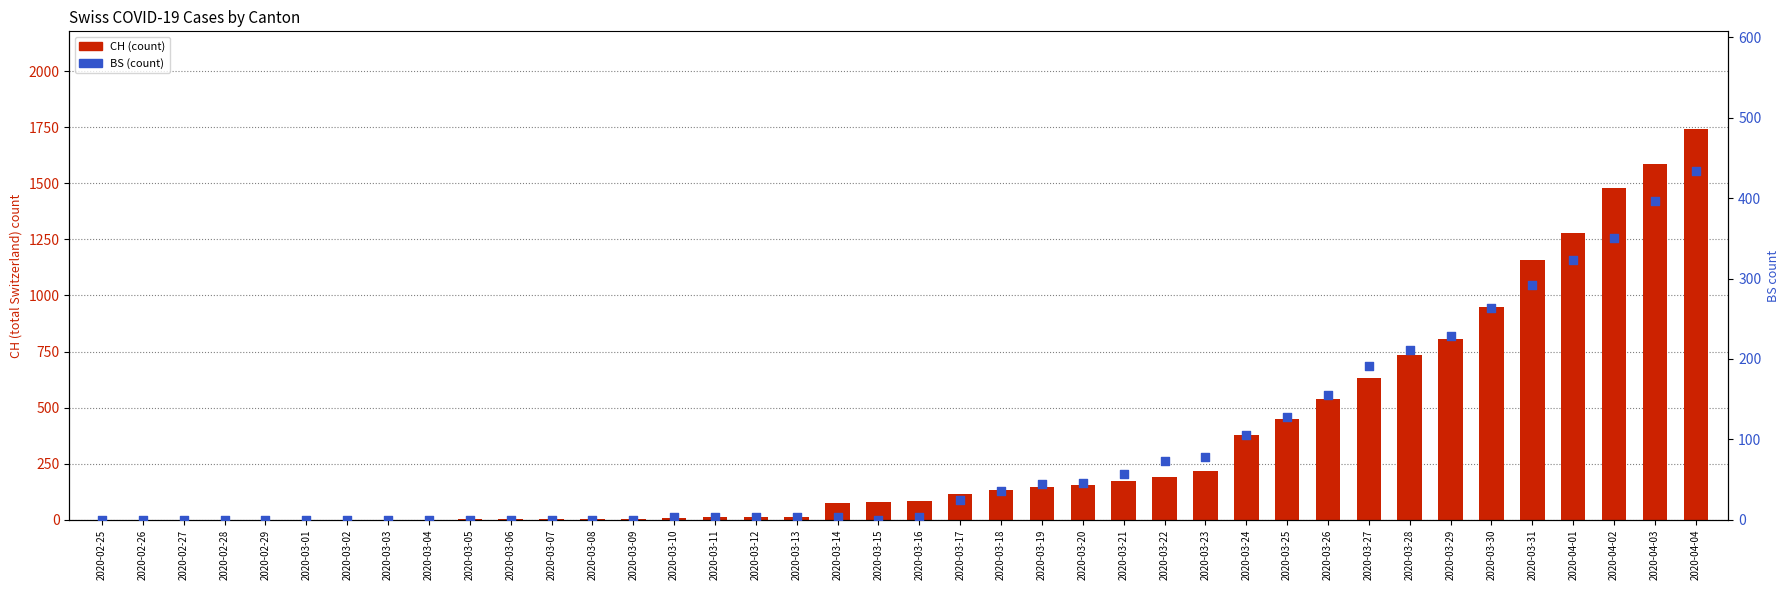

Which series has the largest total across all categories?

CH